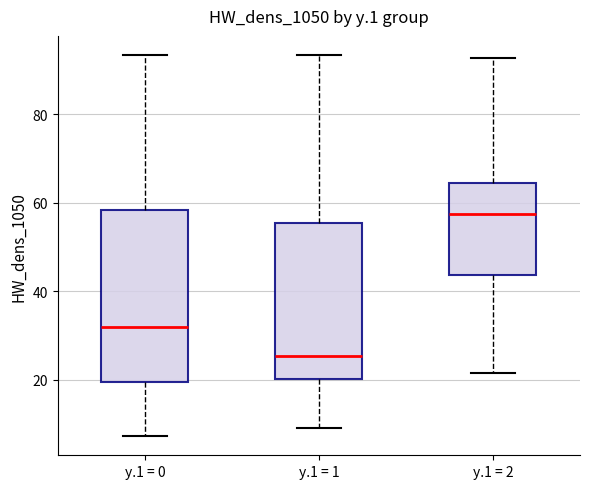

Reading left to right, transcribe this box plot: for each box, give where its median line is, the range the box spans, and where its two whiskers end, as read against the y-axis. The values are not printed on the chart, so give them approximately, as read against the axis.

y.1 = 0: median 32, box 20 to 58, whiskers 8 to 94
y.1 = 1: median 26, box 20 to 56, whiskers 10 to 94
y.1 = 2: median 58, box 44 to 64, whiskers 22 to 92